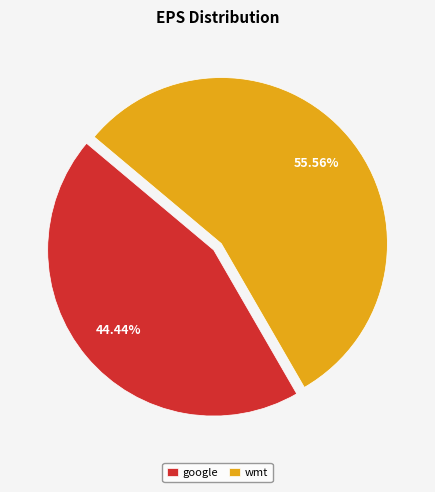

To the nearest percent, what is the average slice percentage?

50%